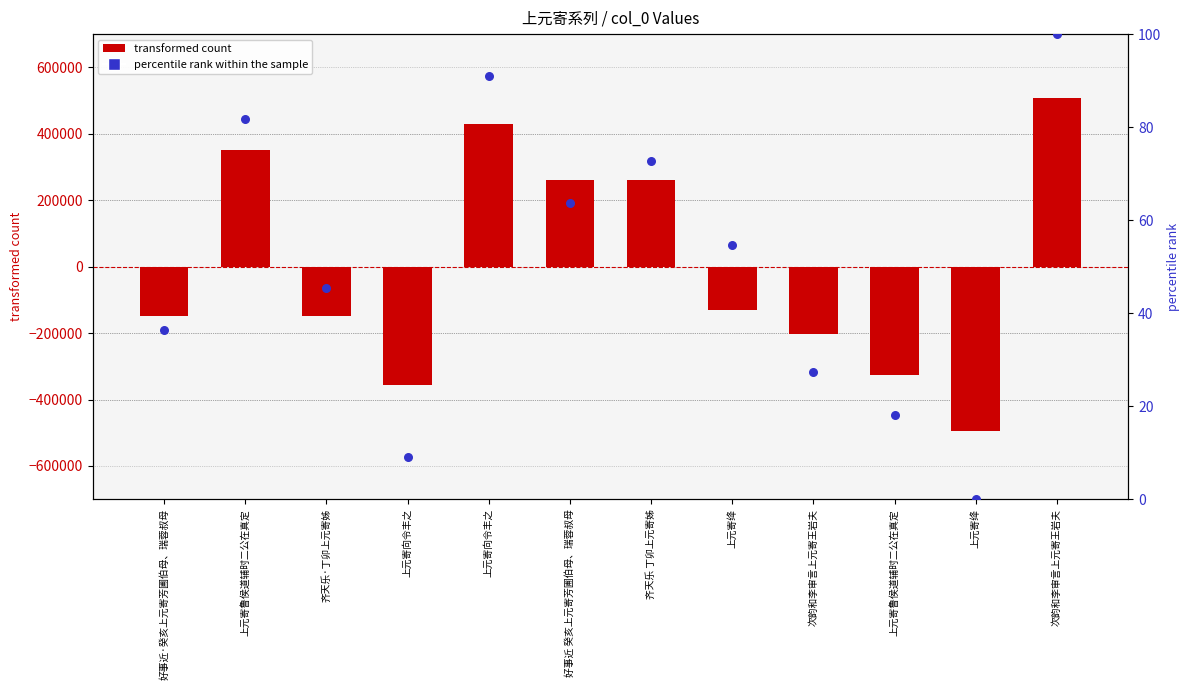

Which series reaches the maximum Y coordinate?

transformed count